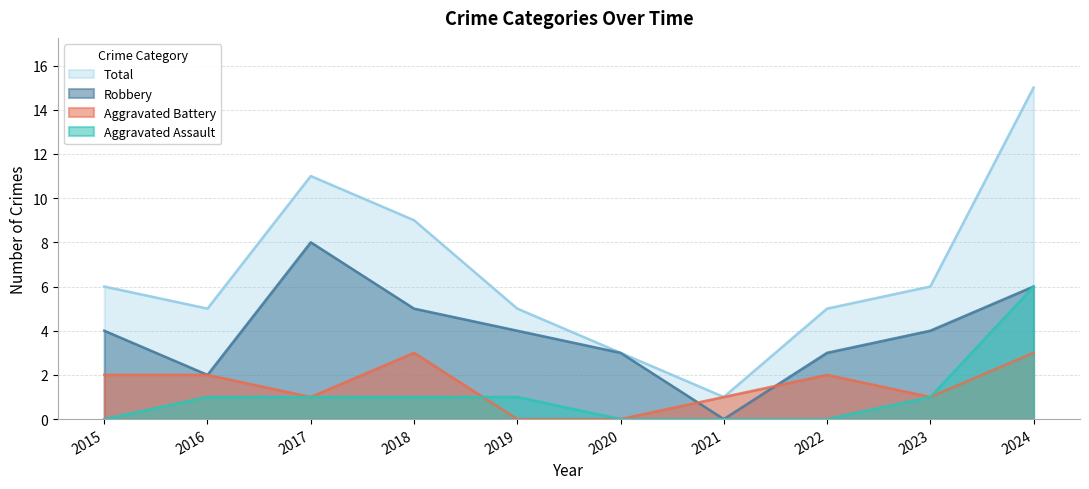

How many positive values does the Aggravated Assault series have?

6